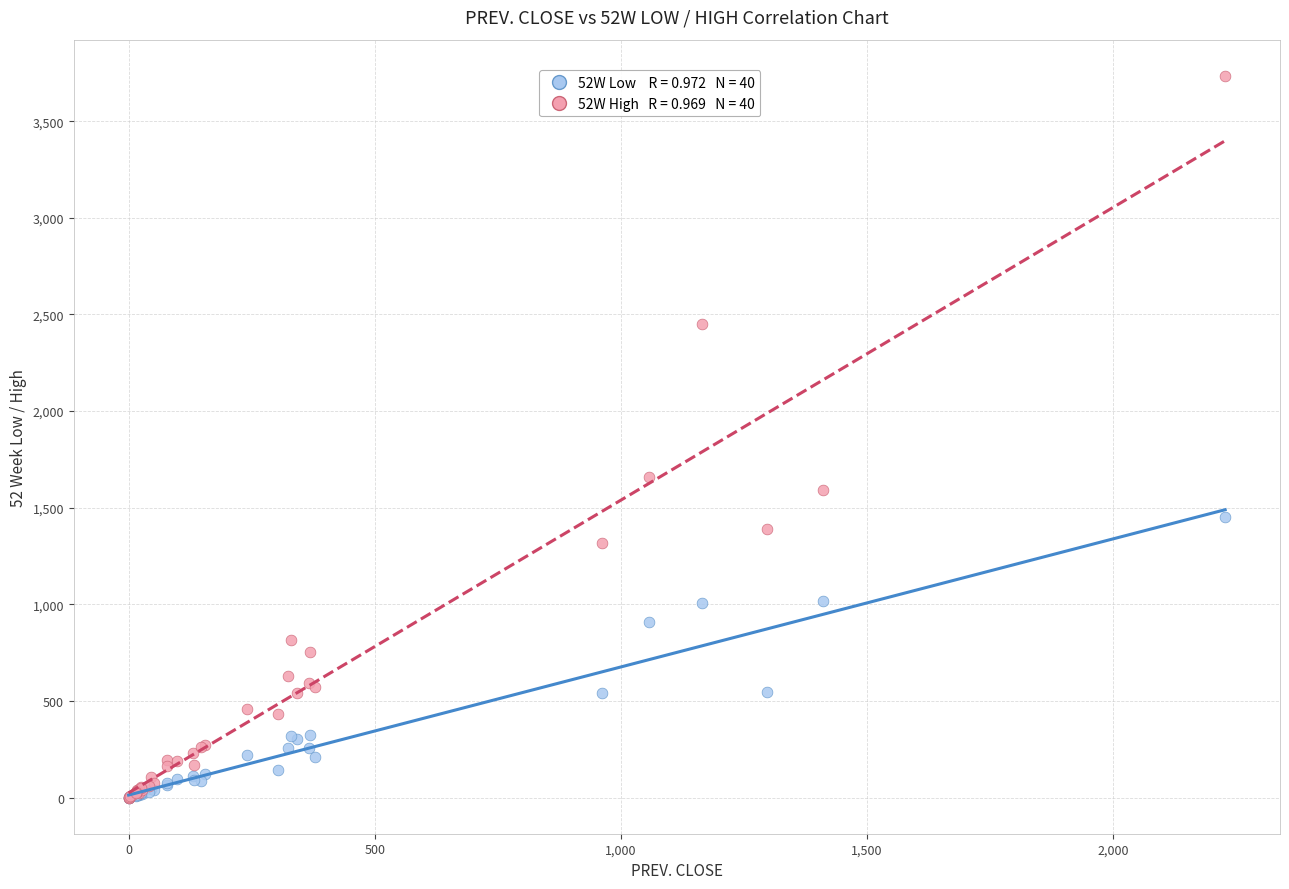

Across all series, what Y value is closest to 1867?

1656.9